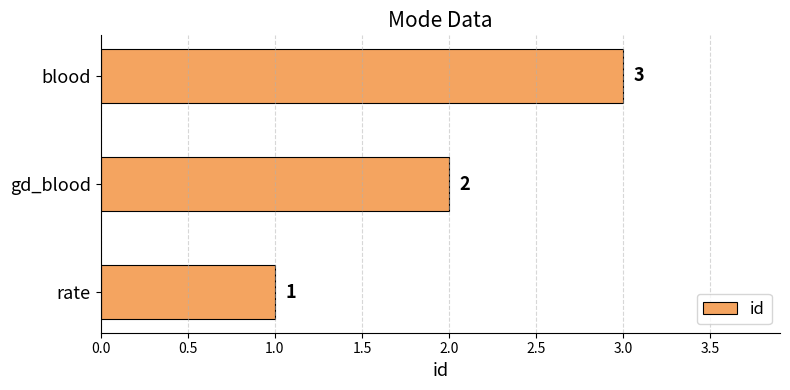

What is the minimum value shown in the chart?

1